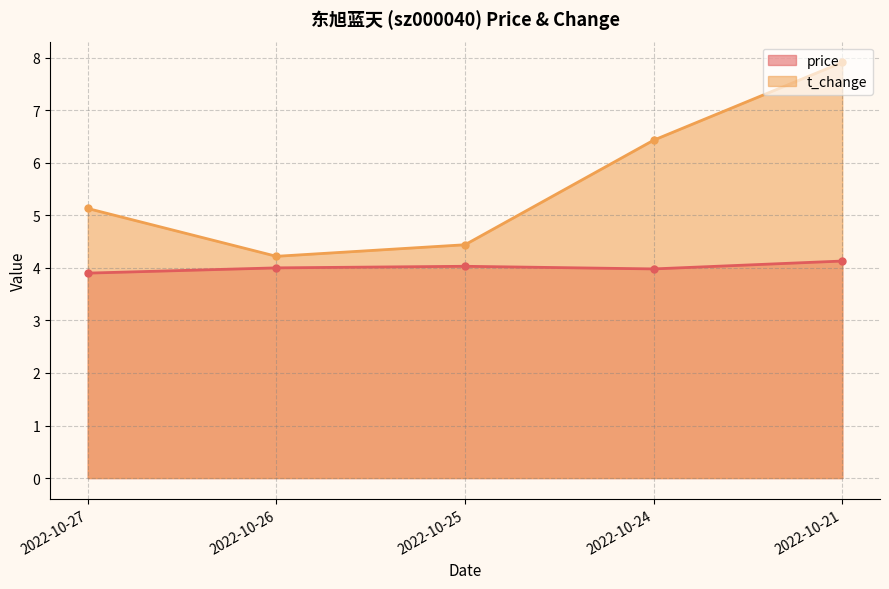

True or false: t_change and price intersect in this chart.

False